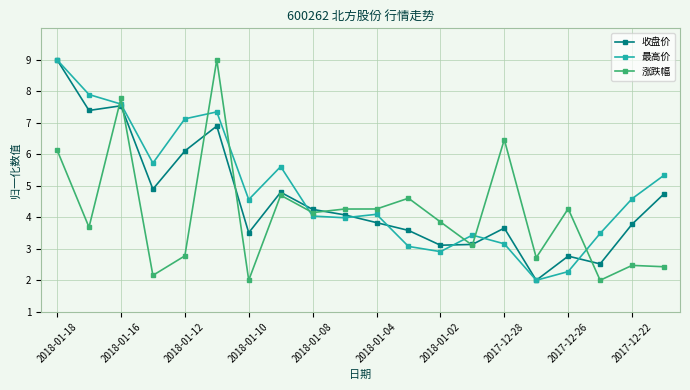

How many times do 涨跌幅 and 最高价 cross each other?

8